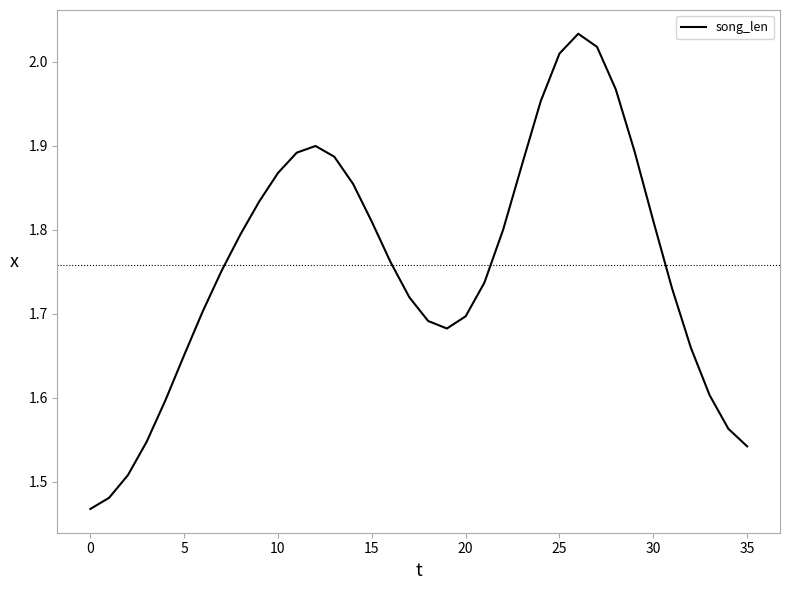

What is the difference between the maximum and minimum values?

0.6